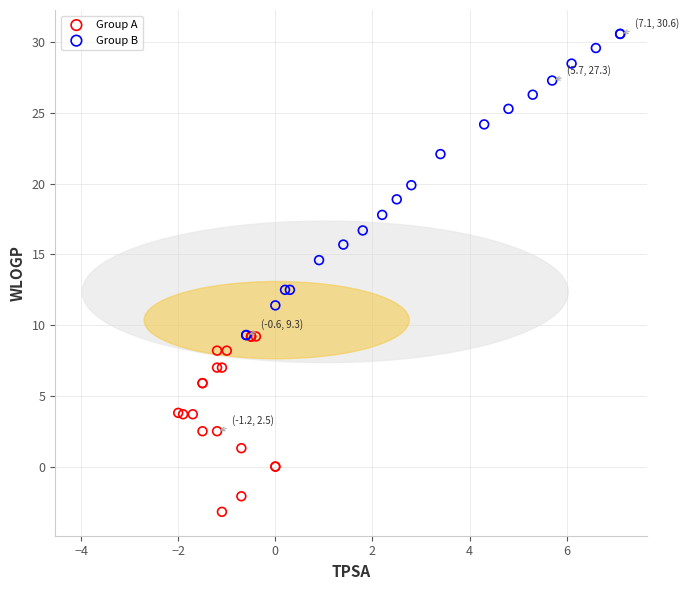

Which series contains the highest Y value?

Group B